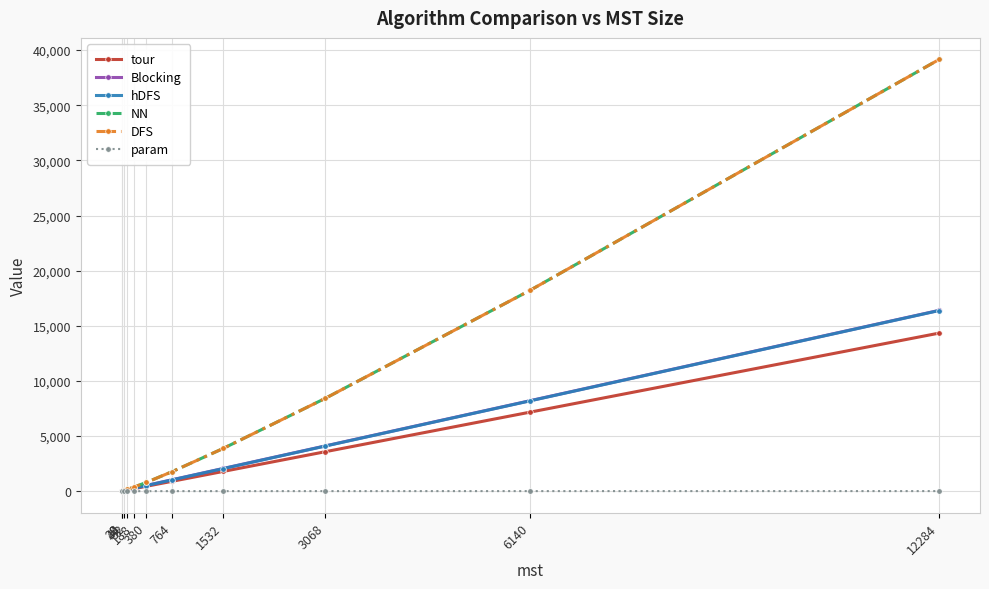

Does the chart have visible grid lines?

Yes